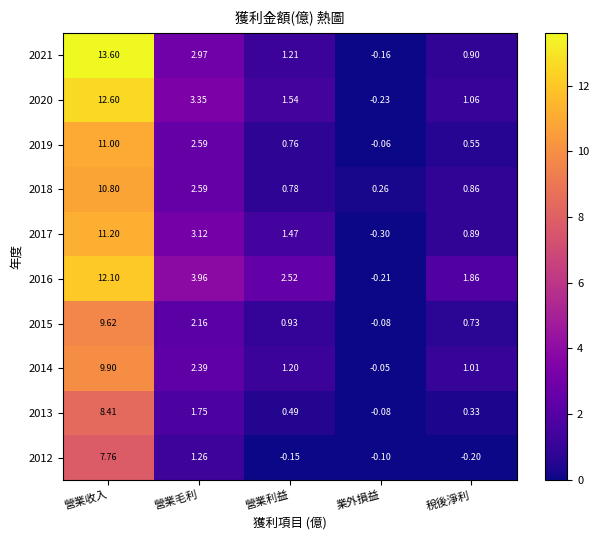

At which category is the sum across all series the highest?

營業收入